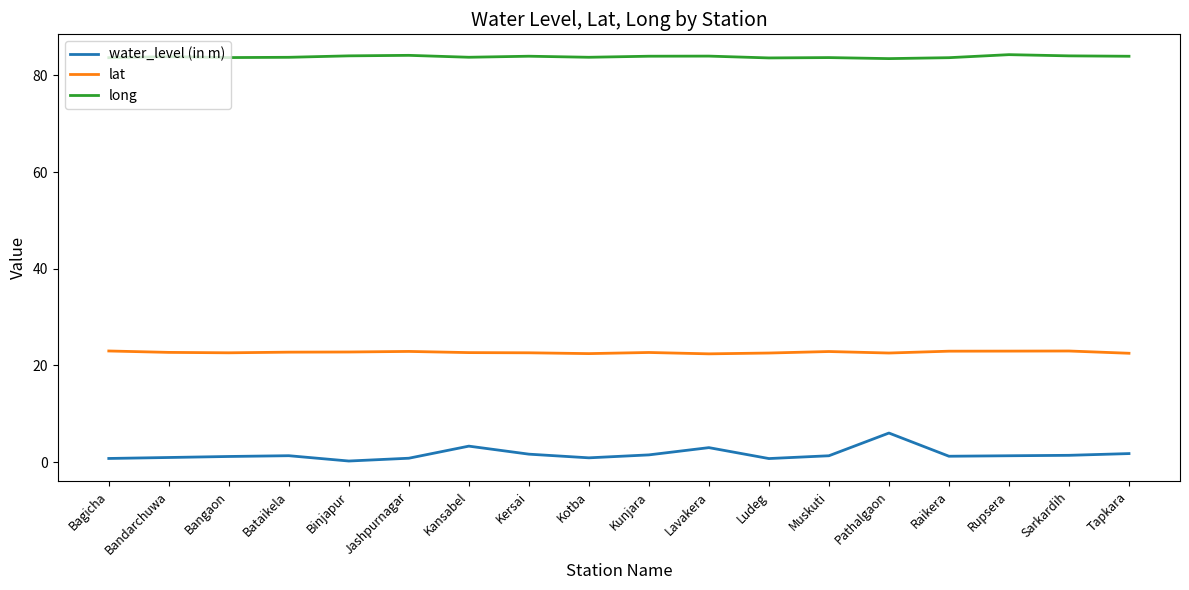

What is the smallest value displayed?

0.2